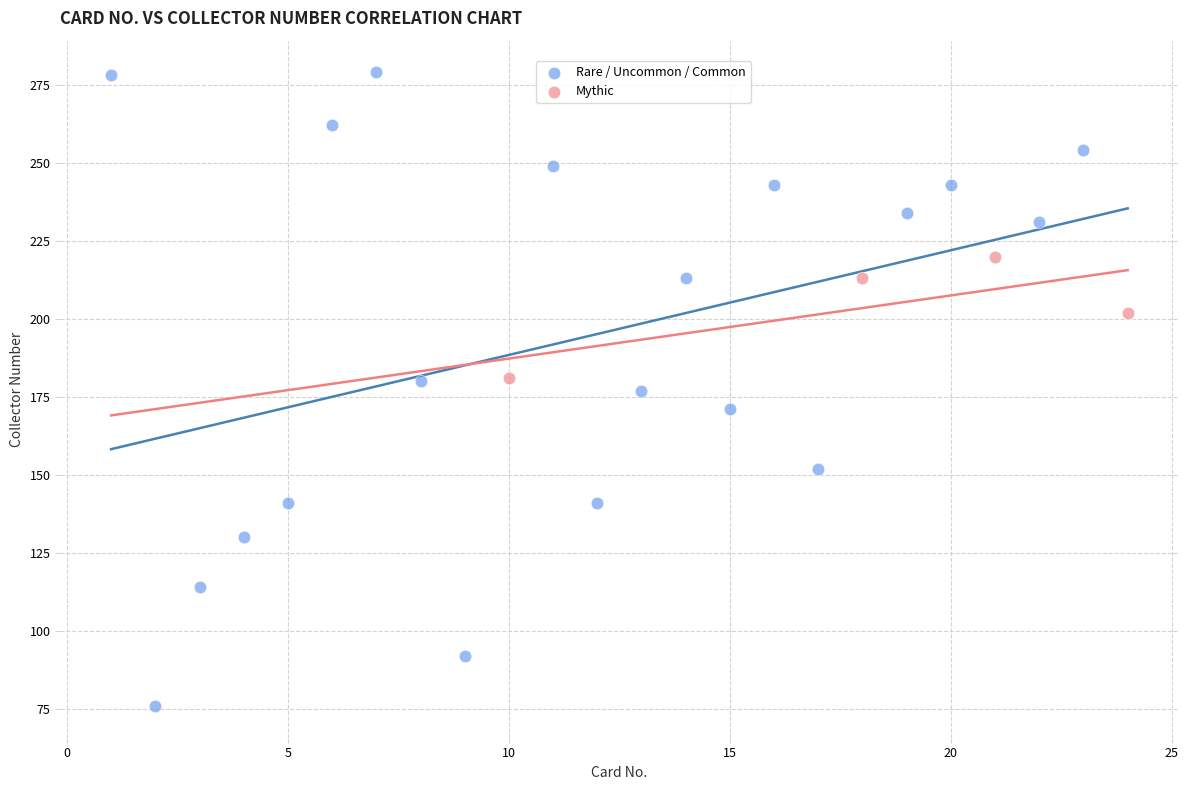

Which series has the largest Y range (max minus min)?

Rare / Uncommon / Common